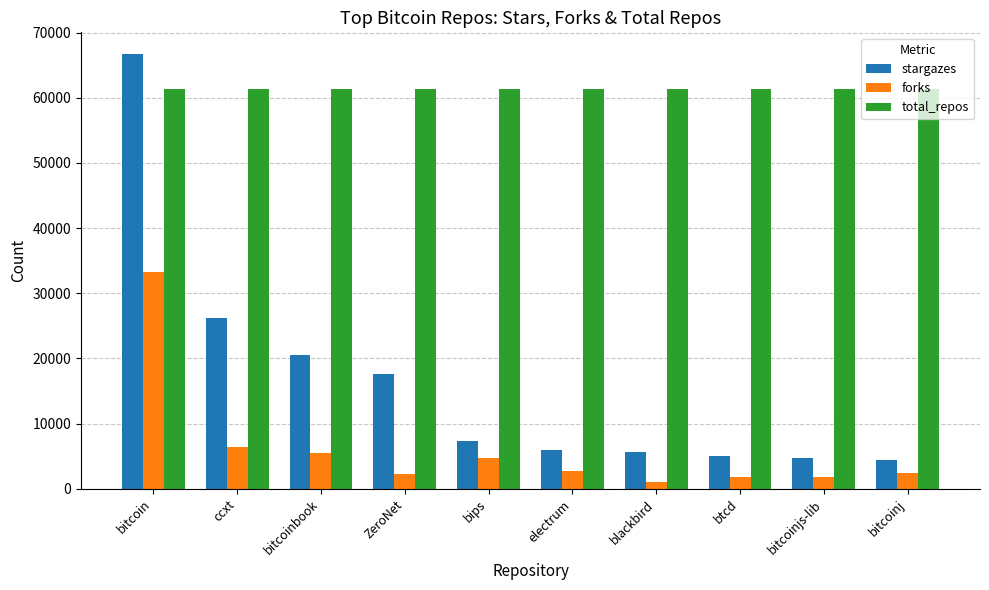

What is the label of the 9th bar from the right?

ccxt